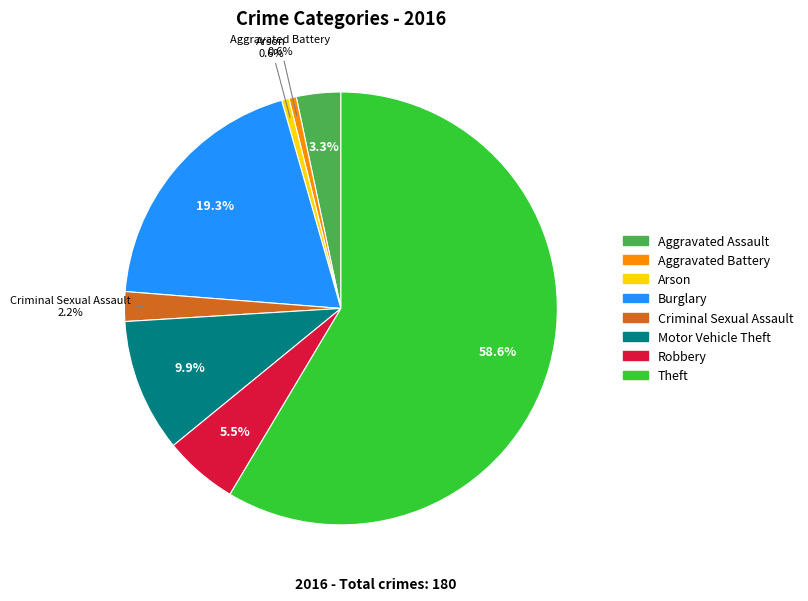

Is there a majority slice in this chart?

Yes